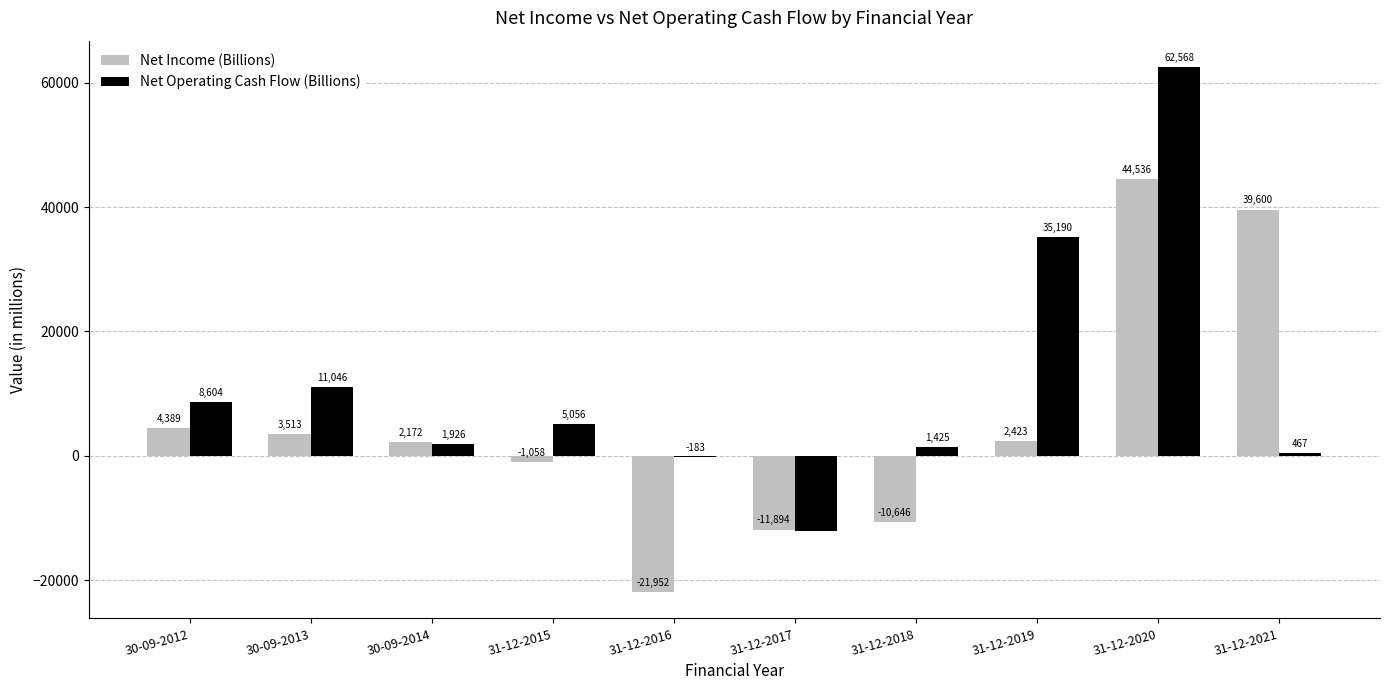

Where does the Net Operating Cash Flow (Billions) series first go above 5055?

30-09-2012